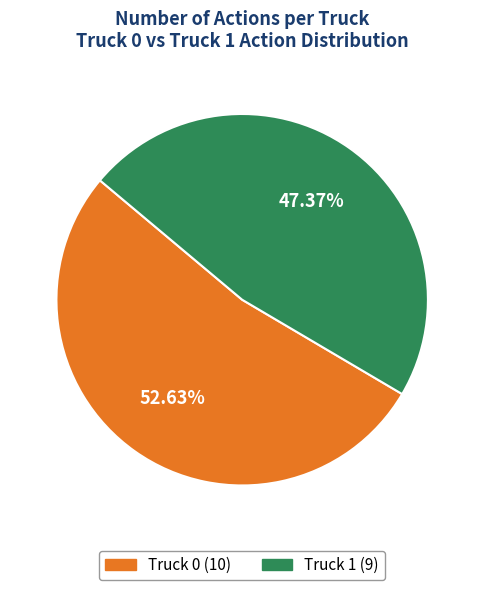

Rank the categories by value from highest to lowest.

Truck 0, Truck 1